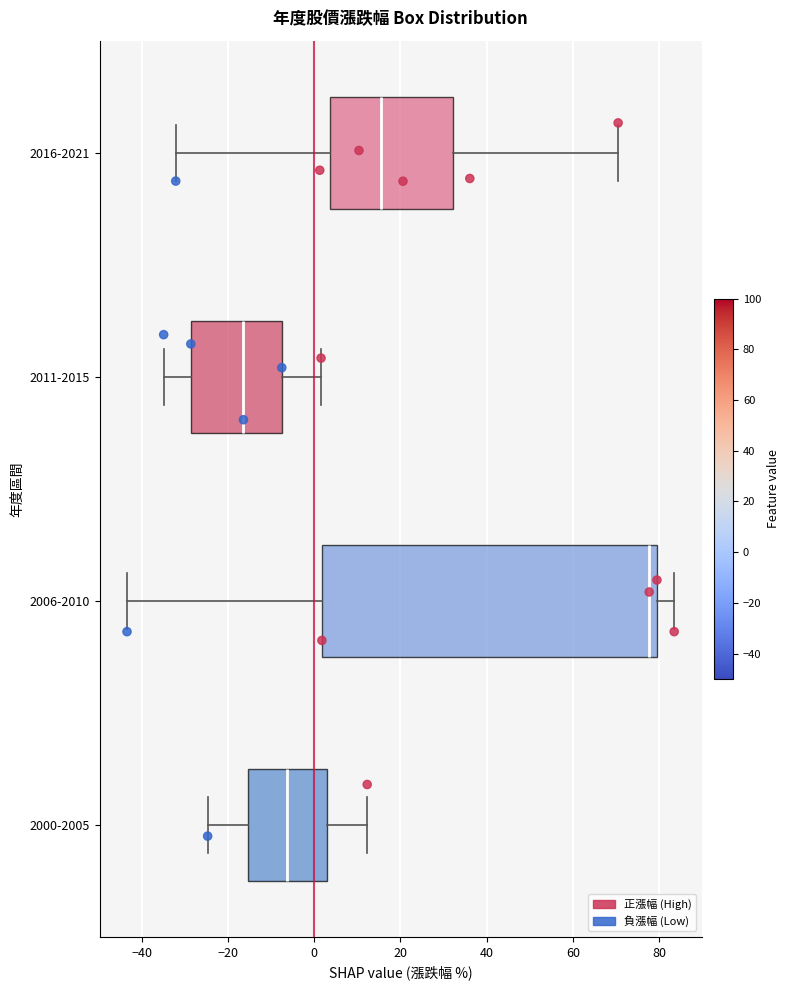

Reading bottom to top, transcribe this box plot: for each box, give where its median line is, the range the box spans, and where its two whiskers end, as read against the x-axis. The values are not printed on the chart, so give them approximately, as read against the axis.

2000-2005: median -6, box -16 to 4, whiskers -24 to 12
2006-2010: median 78, box 2 to 80, whiskers -44 to 84
2011-2015: median -16, box -28 to -8, whiskers -34 to 2
2016-2021: median 16, box 4 to 32, whiskers -32 to 70